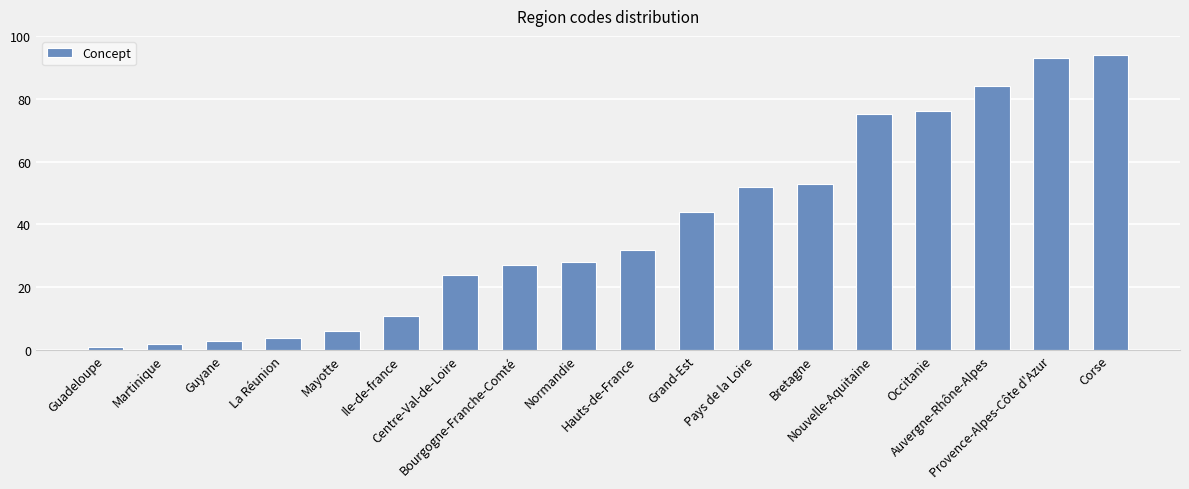

The value at Occitanie is 76. True or false?

True